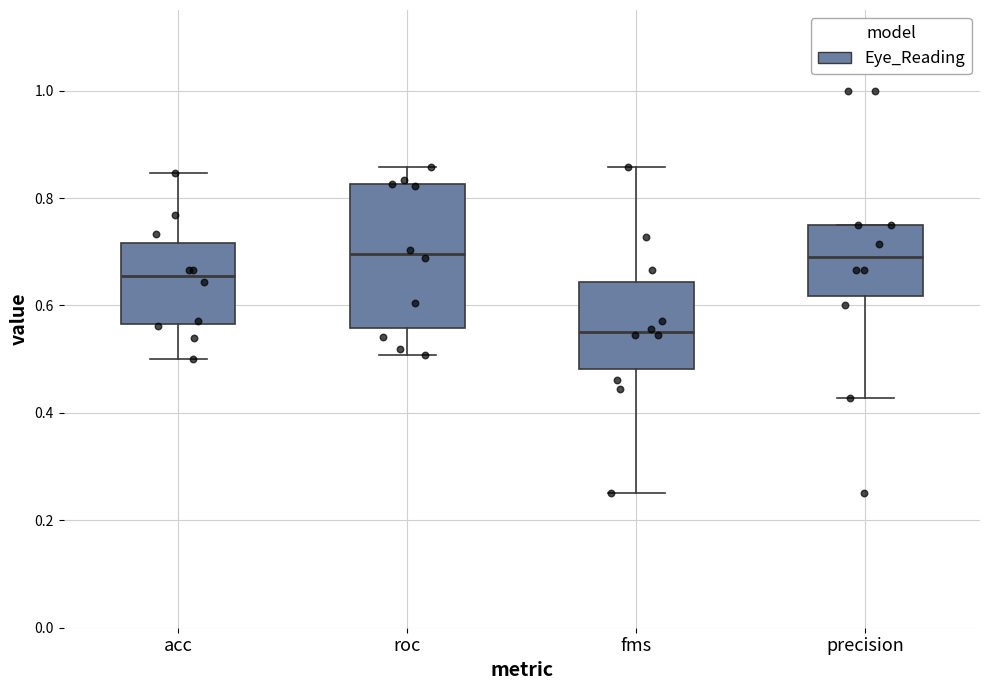

Comparing the boxes themselves (not the whiskers), which one is the tallest?

roc